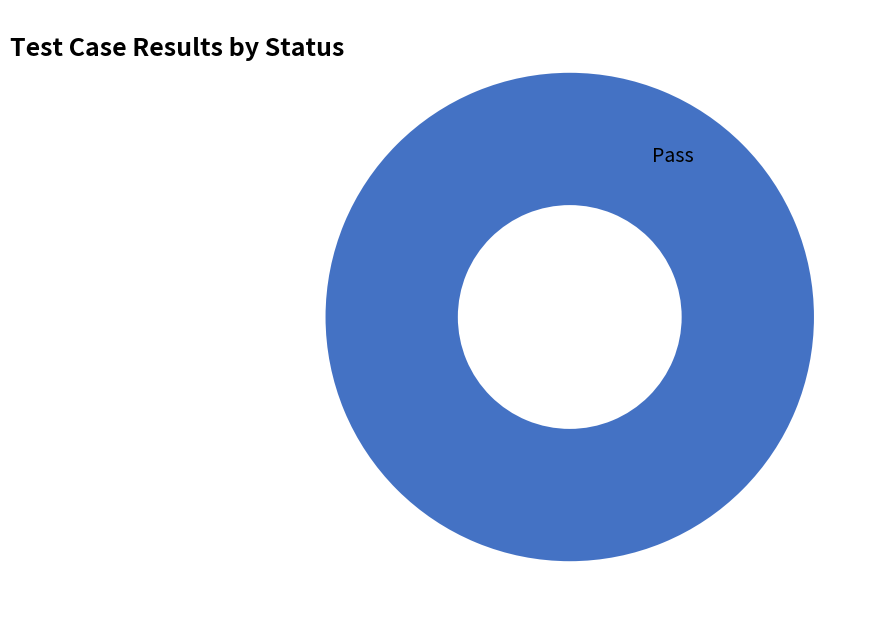

Is there any slice that represents more than half of the pie?

Yes